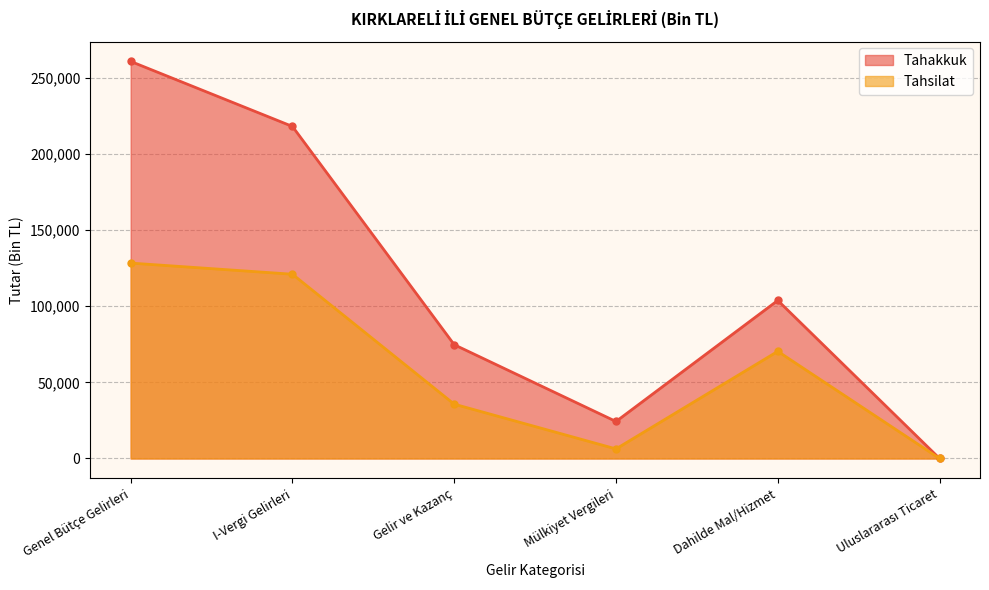

Which series changed the most between Dahilde Mal/Hizmet and Uluslararası Ticaret?

Tahakkuk